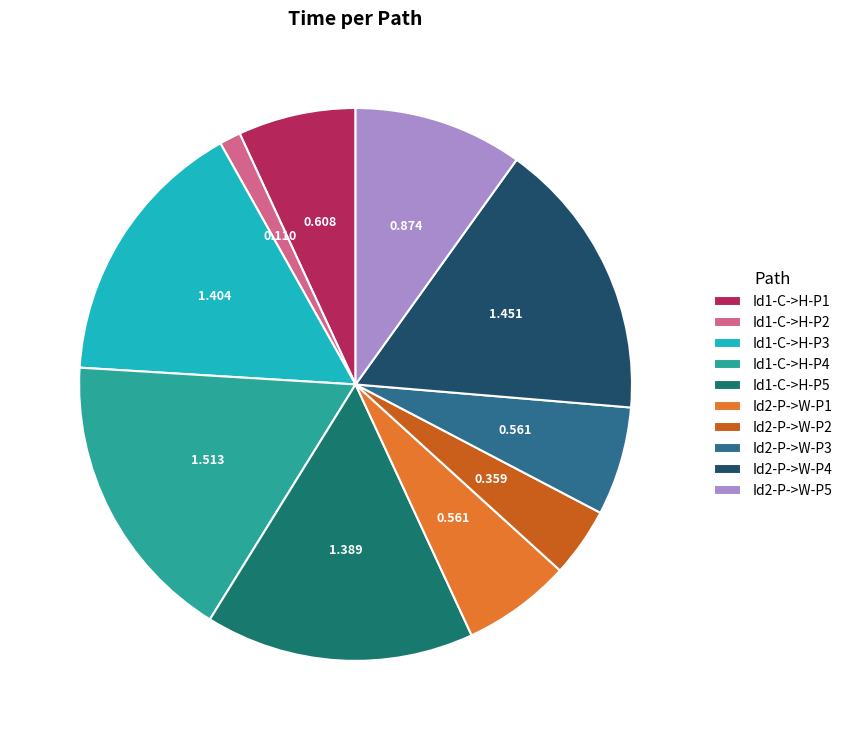

Does Id2-P->W-P4 represent more than half of the total?

No